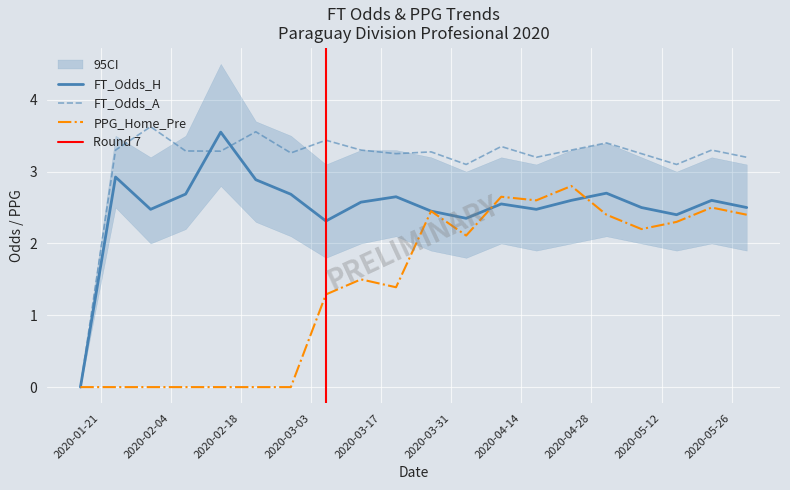

How many intersections are there between PPG_Home_Pre and FT_Odds_H?

2